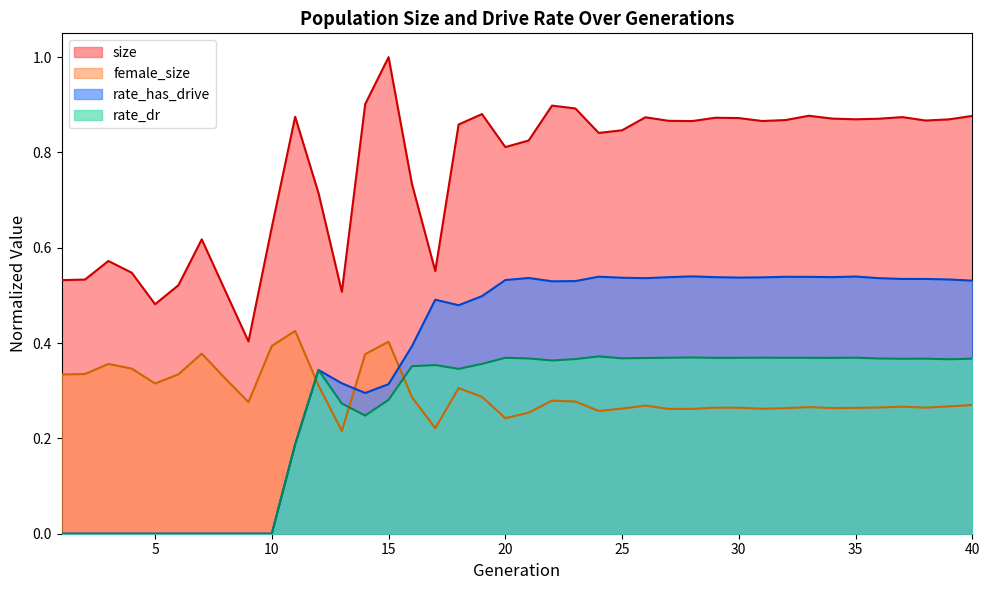

True or false: rate_dr has more than 0 interior local peaks.

True